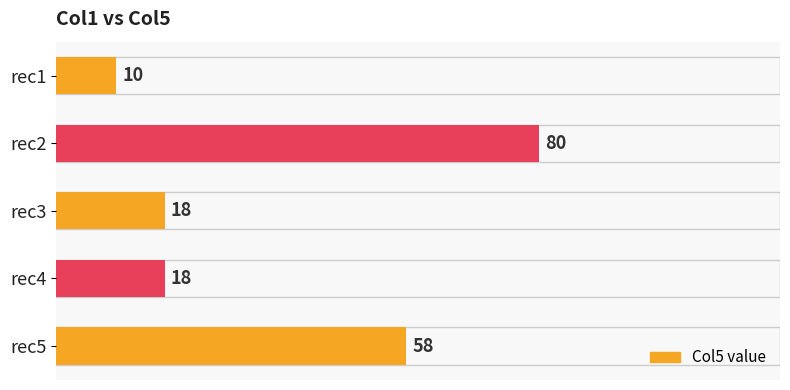

How many bars are there in total?

5